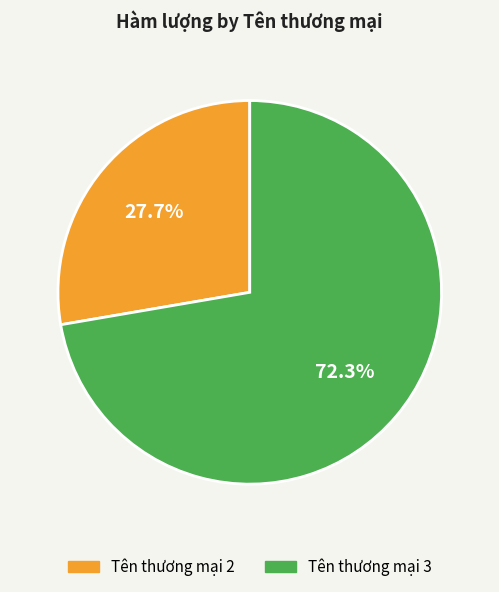

How much of the chart is everything except Tên thương mại 3?

27.7%